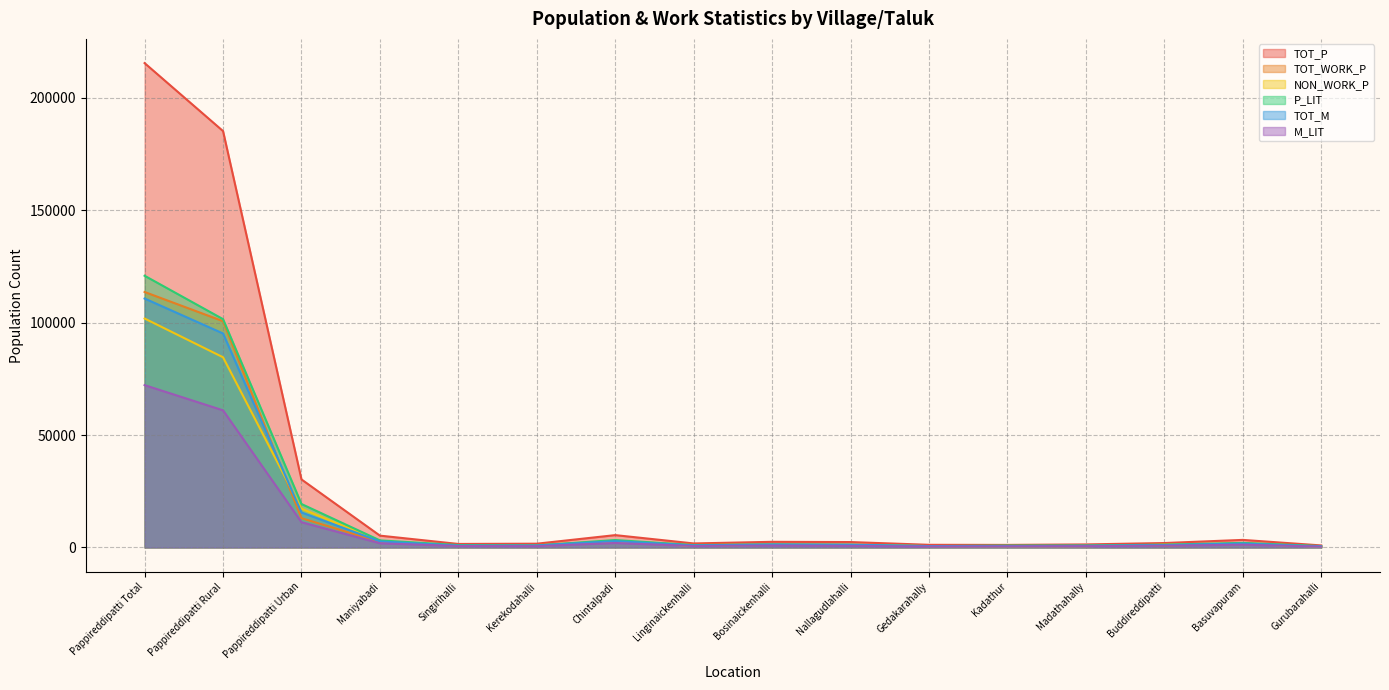

True or false: NON_WORK_P has a value of 2064 at Buddireddipatti.

False